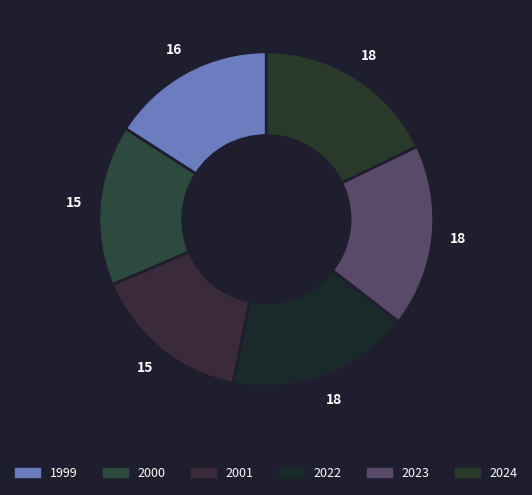

To the nearest percent, what is the average slice percentage?

17%